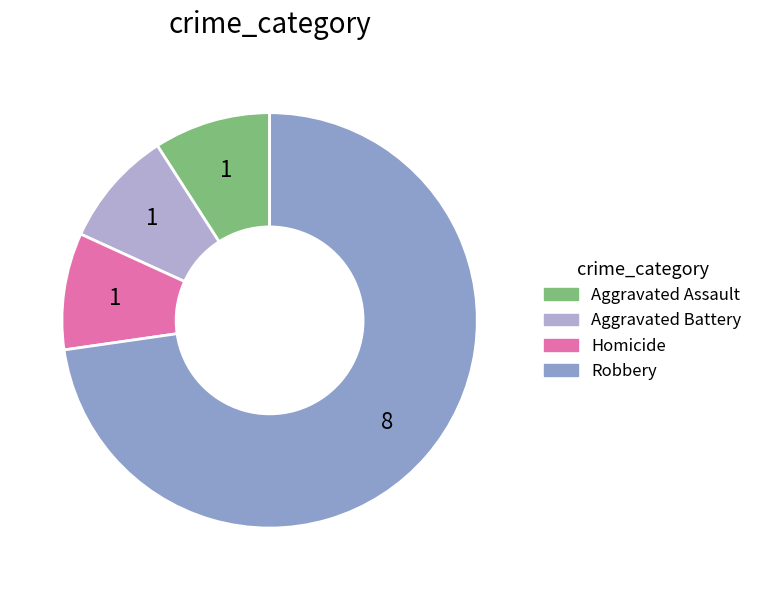

How many segments does this pie chart have?

4